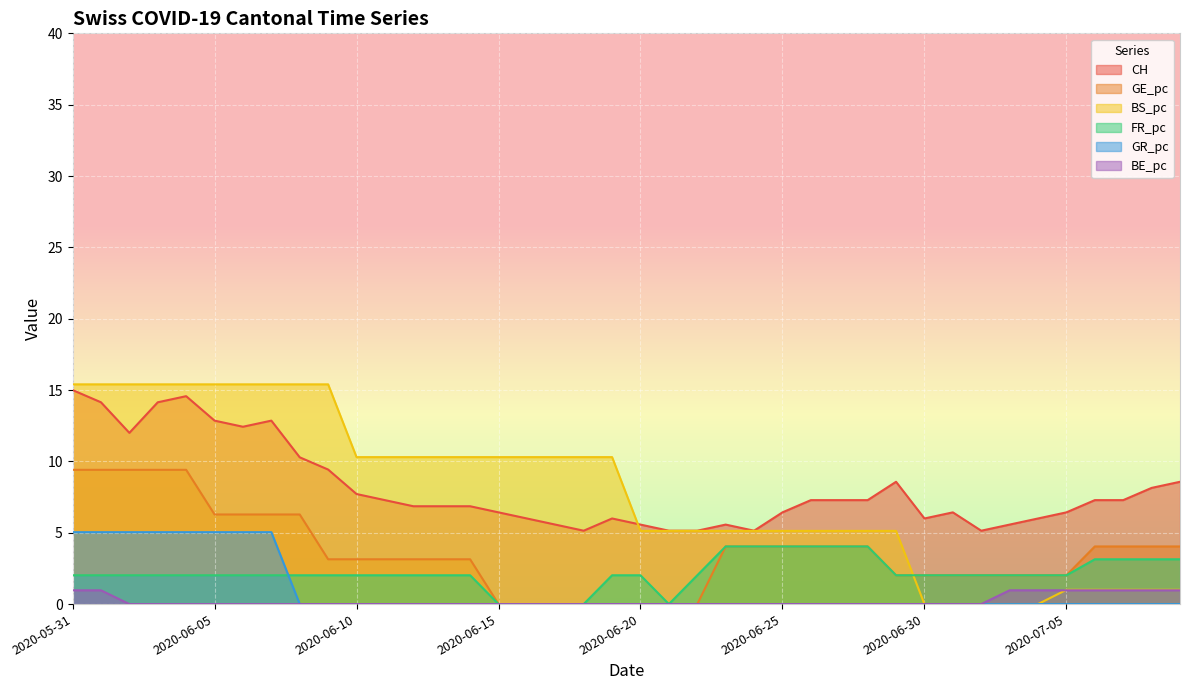

Reading left to right, transcribe all the data shown in this chart.

CH: 2020-05-31=15.0	2020-06-01=14.1	2020-06-02=12.0	2020-06-03=14.1	2020-06-04=14.6	2020-06-05=12.9	2020-06-06=12.4	2020-06-07=12.9	2020-06-08=10.3	2020-06-09=9.4	2020-06-10=7.7	2020-06-11=7.3	2020-06-12=6.9	2020-06-13=6.9	2020-06-14=6.9	2020-06-15=6.4	2020-06-16=6.0	2020-06-17=5.6	2020-06-18=5.1	2020-06-19=6.0	2020-06-20=5.6	2020-06-21=5.1	2020-06-22=5.1	2020-06-23=5.6	2020-06-24=5.1	2020-06-25=6.4	2020-06-26=7.3	2020-06-27=7.3	2020-06-28=7.3	2020-06-29=8.6	2020-06-30=6.0	2020-07-01=6.4	2020-07-02=5.1	2020-07-03=5.6	2020-07-04=6.0	2020-07-05=6.4	2020-07-06=7.3	2020-07-07=7.3	2020-07-08=8.1	2020-07-09=8.6
BE_pc: 2020-05-31=1.0	2020-06-01=1.0	2020-06-02=0.0	2020-06-03=0.0	2020-06-04=0.0	2020-06-05=0.0	2020-06-06=0.0	2020-06-07=0.0	2020-06-08=0.0	2020-06-09=0.0	2020-06-10=0.0	2020-06-11=0.0	2020-06-12=0.0	2020-06-13=0.0	2020-06-14=0.0	2020-06-15=0.0	2020-06-16=0.0	2020-06-17=0.0	2020-06-18=0.0	2020-06-19=0.0	2020-06-20=0.0	2020-06-21=0.0	2020-06-22=0.0	2020-06-23=0.0	2020-06-24=0.0	2020-06-25=0.0	2020-06-26=0.0	2020-06-27=0.0	2020-06-28=0.0	2020-06-29=0.0	2020-06-30=0.0	2020-07-01=0.0	2020-07-02=0.0	2020-07-03=1.0	2020-07-04=1.0	2020-07-05=1.0	2020-07-06=1.0	2020-07-07=1.0	2020-07-08=1.0	2020-07-09=1.0
GE_pc: 2020-05-31=9.4	2020-06-01=9.4	2020-06-02=9.4	2020-06-03=9.4	2020-06-04=9.4	2020-06-05=6.3	2020-06-06=6.3	2020-06-07=6.3	2020-06-08=6.3	2020-06-09=3.1	2020-06-10=3.1	2020-06-11=3.1	2020-06-12=3.1	2020-06-13=3.1	2020-06-14=3.1	2020-06-15=0.0	2020-06-16=0.0	2020-06-17=0.0	2020-06-18=0.0	2020-06-19=0.0	2020-06-20=0.0	2020-06-21=0.0	2020-06-22=0.0	2020-06-23=4.0	2020-06-24=4.0	2020-06-25=4.0	2020-06-26=4.0	2020-06-27=4.0	2020-06-28=4.0	2020-06-29=2.0	2020-06-30=2.0	2020-07-01=2.0	2020-07-02=2.0	2020-07-03=2.0	2020-07-04=2.0	2020-07-05=2.0	2020-07-06=4.0	2020-07-07=4.0	2020-07-08=4.0	2020-07-09=4.0
BS_pc: 2020-05-31=15.4	2020-06-01=15.4	2020-06-02=15.4	2020-06-03=15.4	2020-06-04=15.4	2020-06-05=15.4	2020-06-06=15.4	2020-06-07=15.4	2020-06-08=15.4	2020-06-09=15.4	2020-06-10=10.3	2020-06-11=10.3	2020-06-12=10.3	2020-06-13=10.3	2020-06-14=10.3	2020-06-15=10.3	2020-06-16=10.3	2020-06-17=10.3	2020-06-18=10.3	2020-06-19=10.3	2020-06-20=5.1	2020-06-21=5.1	2020-06-22=5.1	2020-06-23=5.1	2020-06-24=5.1	2020-06-25=5.1	2020-06-26=5.1	2020-06-27=5.1	2020-06-28=5.1	2020-06-29=5.1	2020-06-30=0.0	2020-07-01=0.0	2020-07-02=0.0	2020-07-03=0.0	2020-07-04=0.0	2020-07-05=1.0	2020-07-06=1.0	2020-07-07=1.0	2020-07-08=1.0	2020-07-09=1.0
FR_pc: 2020-05-31=2.0	2020-06-01=2.0	2020-06-02=2.0	2020-06-03=2.0	2020-06-04=2.0	2020-06-05=2.0	2020-06-06=2.0	2020-06-07=2.0	2020-06-08=2.0	2020-06-09=2.0	2020-06-10=2.0	2020-06-11=2.0	2020-06-12=2.0	2020-06-13=2.0	2020-06-14=2.0	2020-06-15=0.0	2020-06-16=0.0	2020-06-17=0.0	2020-06-18=0.0	2020-06-19=2.0	2020-06-20=2.0	2020-06-21=0.0	2020-06-22=2.0	2020-06-23=4.0	2020-06-24=4.0	2020-06-25=4.0	2020-06-26=4.0	2020-06-27=4.0	2020-06-28=4.0	2020-06-29=2.0	2020-06-30=2.0	2020-07-01=2.0	2020-07-02=2.0	2020-07-03=2.0	2020-07-04=2.0	2020-07-05=2.0	2020-07-06=3.1	2020-07-07=3.1	2020-07-08=3.1	2020-07-09=3.1
GR_pc: 2020-05-31=5.0	2020-06-01=5.0	2020-06-02=5.0	2020-06-03=5.0	2020-06-04=5.0	2020-06-05=5.0	2020-06-06=5.0	2020-06-07=5.0	2020-06-08=0.0	2020-06-09=0.0	2020-06-10=0.0	2020-06-11=0.0	2020-06-12=0.0	2020-06-13=0.0	2020-06-14=0.0	2020-06-15=0.0	2020-06-16=0.0	2020-06-17=0.0	2020-06-18=0.0	2020-06-19=0.0	2020-06-20=0.0	2020-06-21=0.0	2020-06-22=0.0	2020-06-23=0.0	2020-06-24=0.0	2020-06-25=0.0	2020-06-26=0.0	2020-06-27=0.0	2020-06-28=0.0	2020-06-29=0.0	2020-06-30=0.0	2020-07-01=0.0	2020-07-02=0.0	2020-07-03=0.0	2020-07-04=0.0	2020-07-05=0.0	2020-07-06=0.0	2020-07-07=0.0	2020-07-08=0.0	2020-07-09=0.0